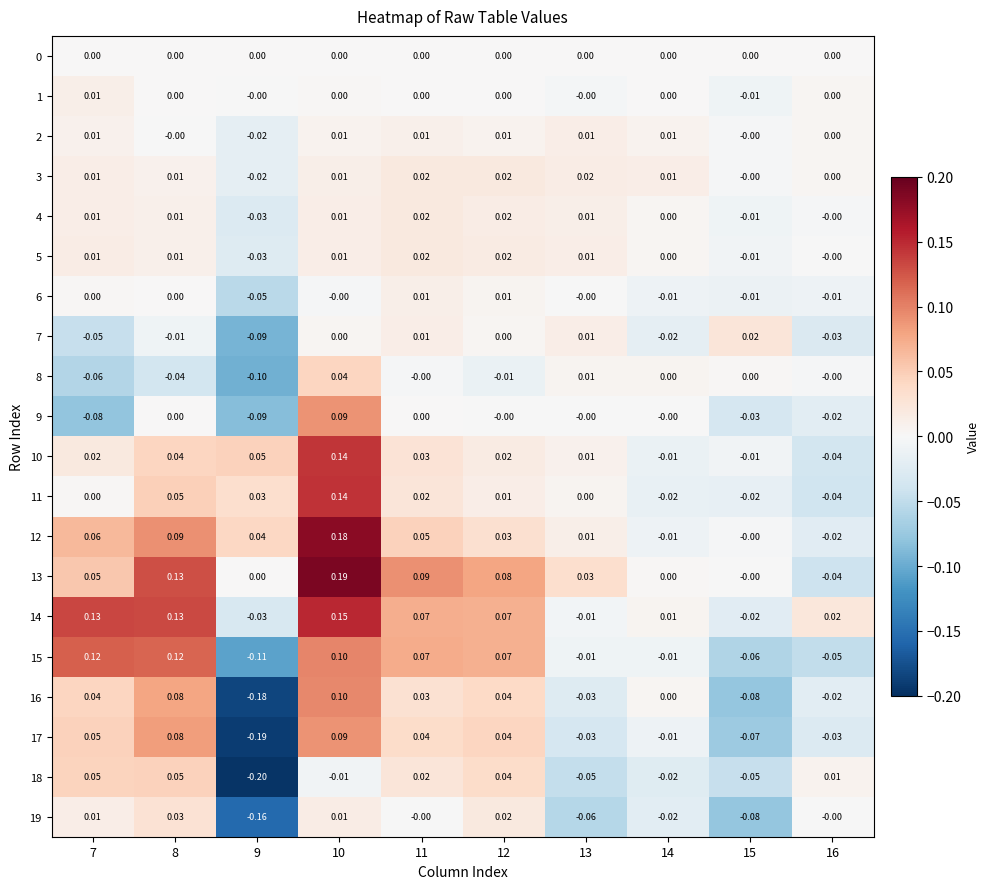

How many distinct data groups are displayed?

20